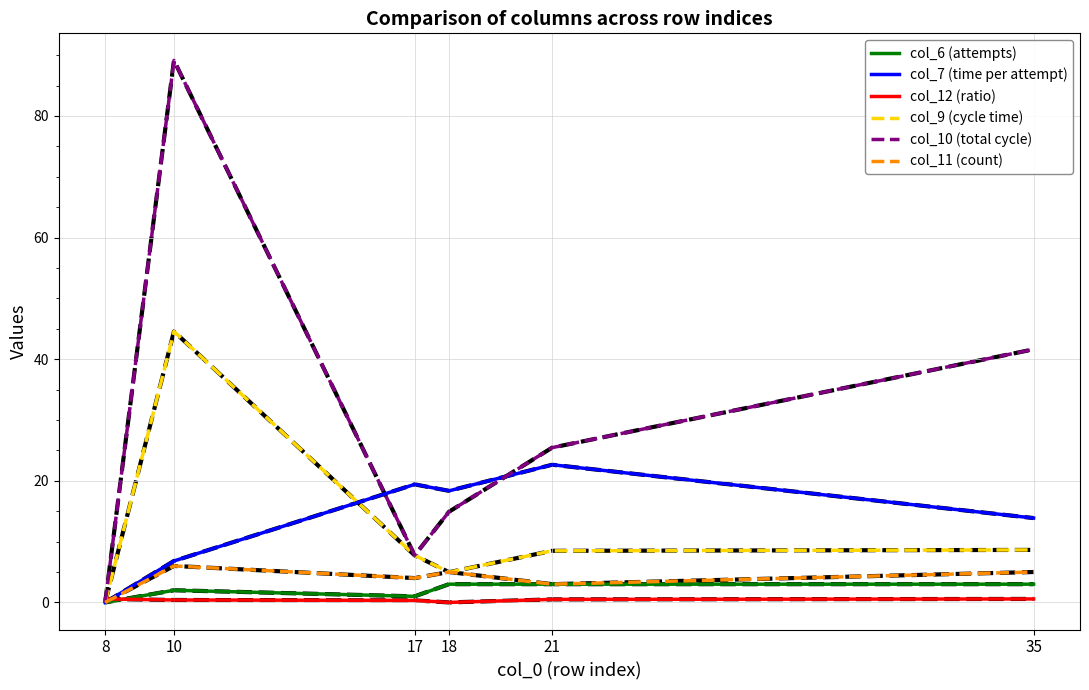

Between 10 and 21, which series saw the biggest shift?

col_10 (total cycle)